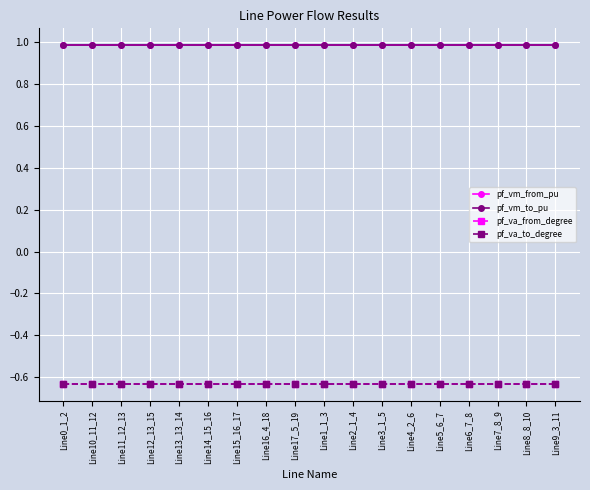

Does the chart have visible grid lines?

Yes